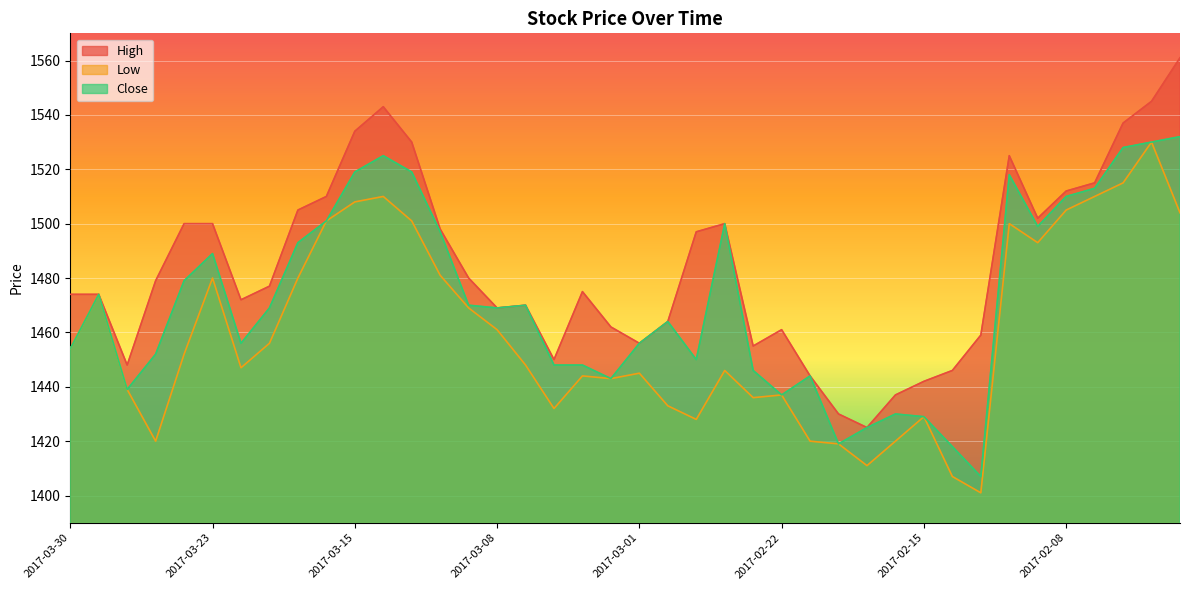

What is the total value across all series at 2017-02-03?

4605